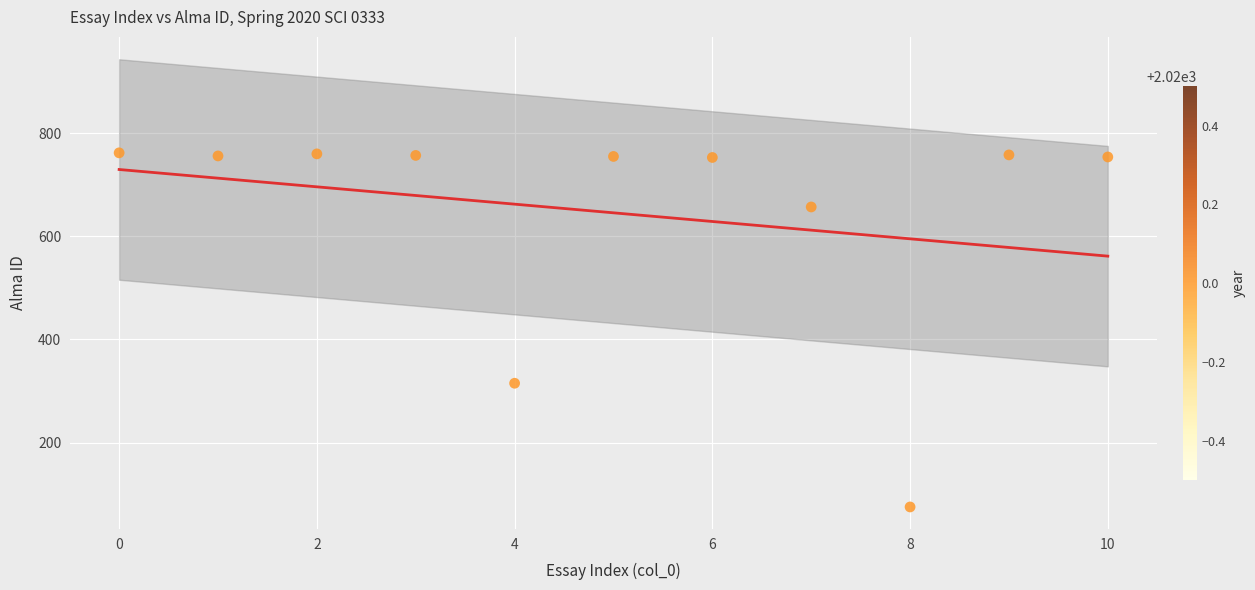

What Y value in the scatter plot is closest to 418?

315